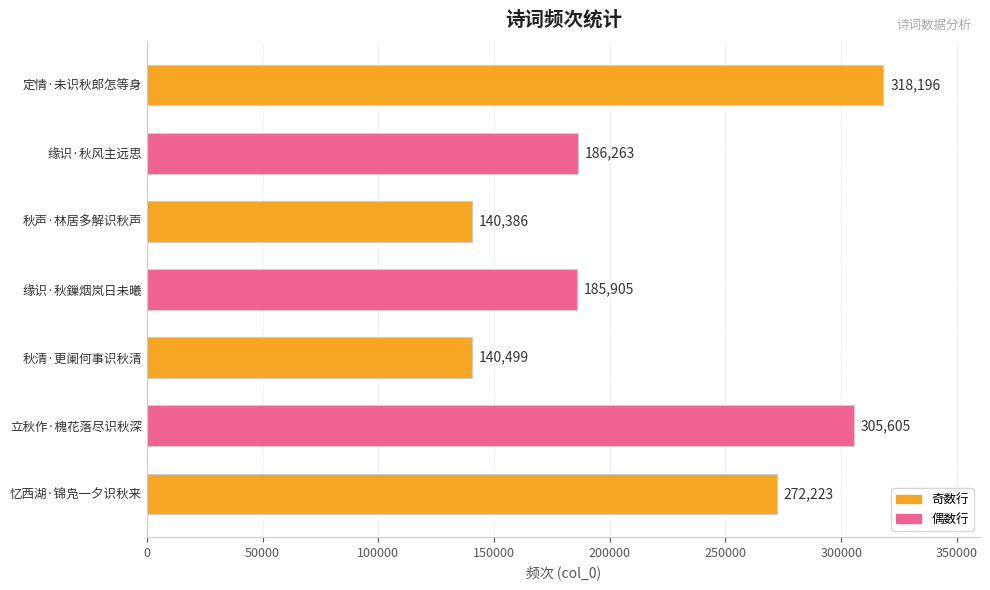

How many values are below 186263?

3